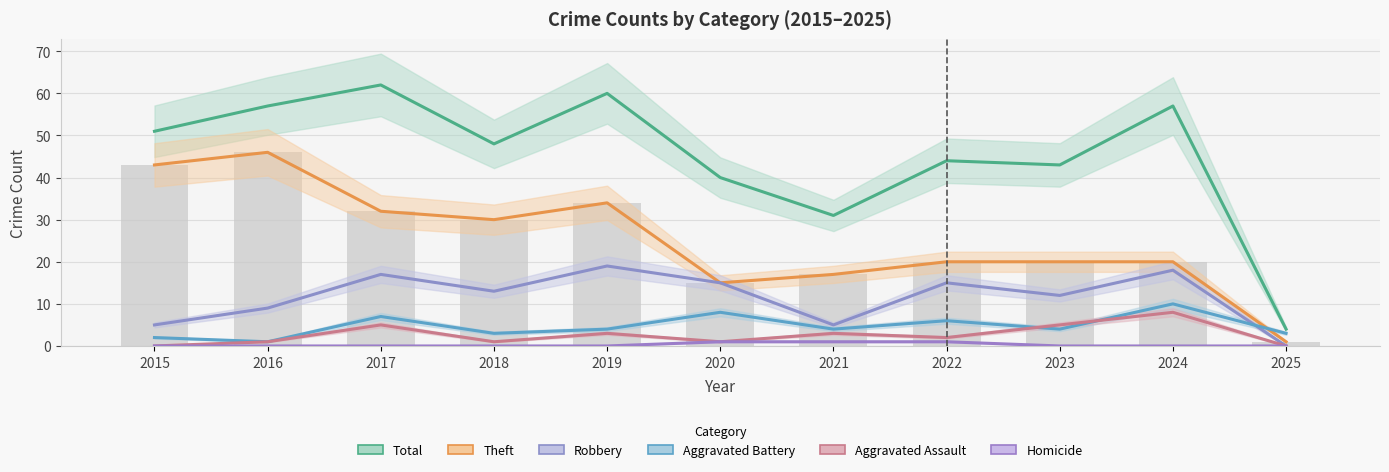

At which category is the sum across all series the highest?

2017